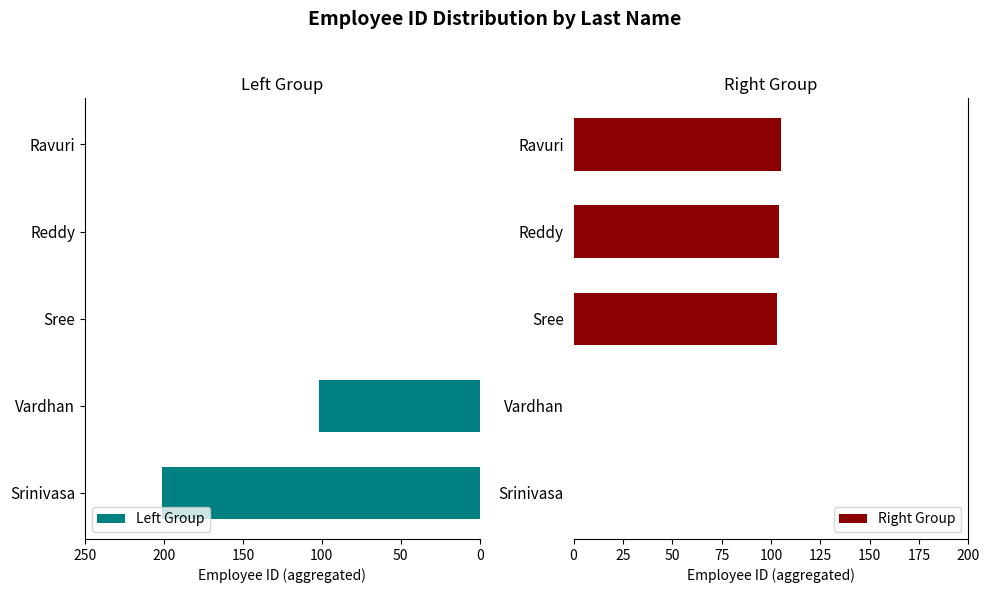

True or false: Right Group has a value of -61 at Srinivasa.

False